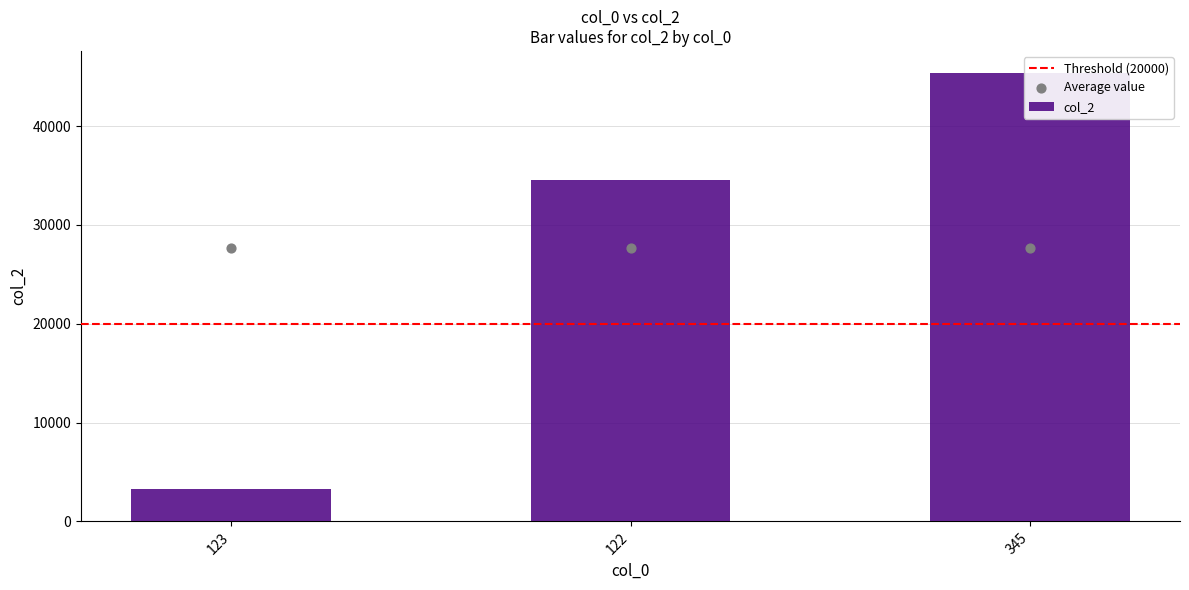

Between 122 and 123, which is larger?

122